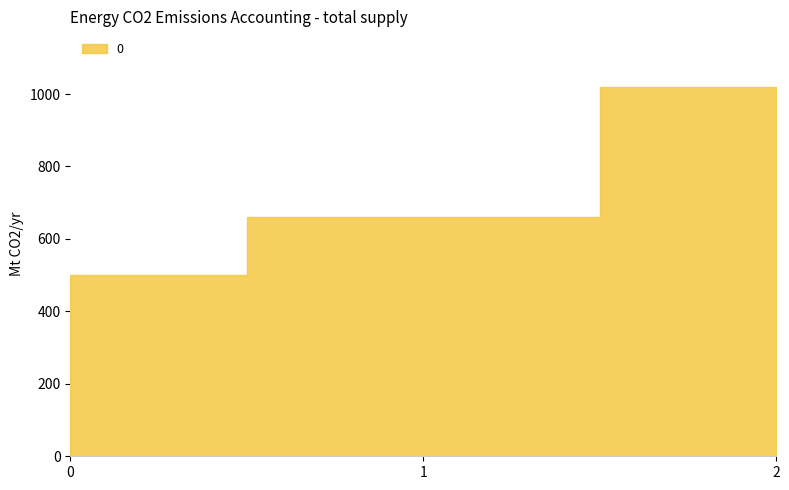

How many lines are shown in the chart?

1